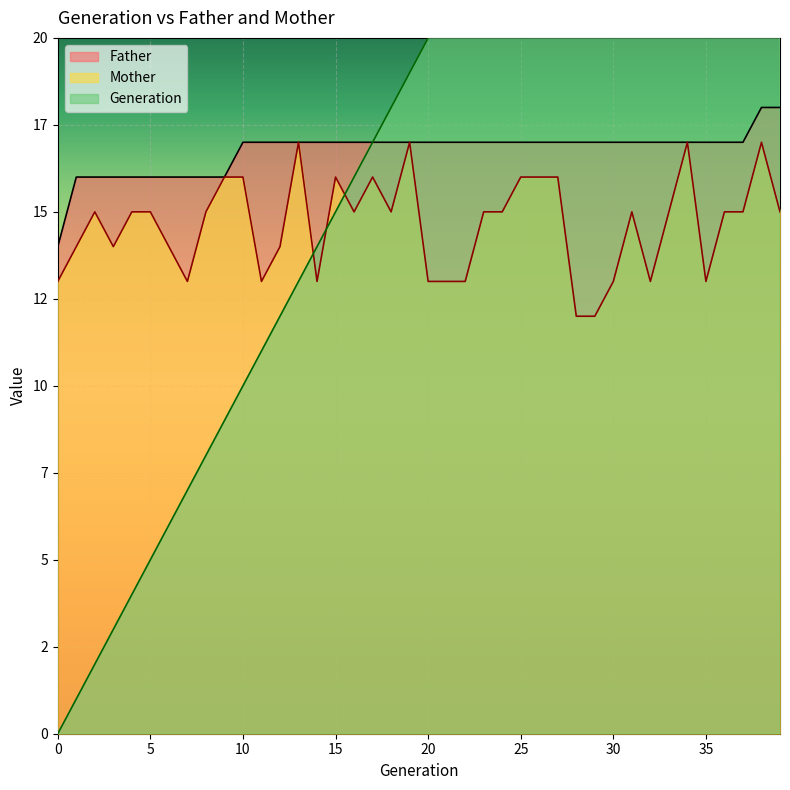

What are all the series names shown in the legend?

Father, Mother, Generation